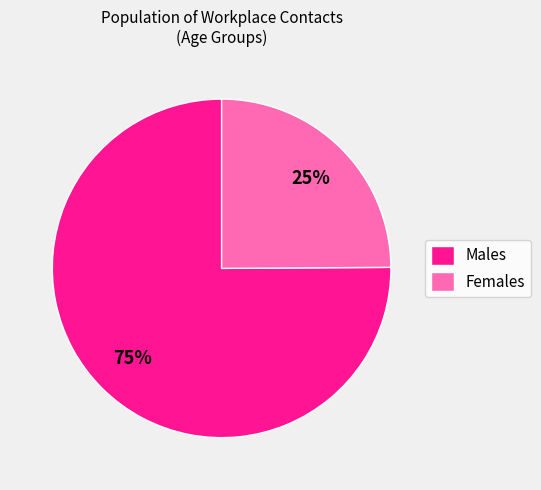

What is the largest slice in the pie chart?

Males